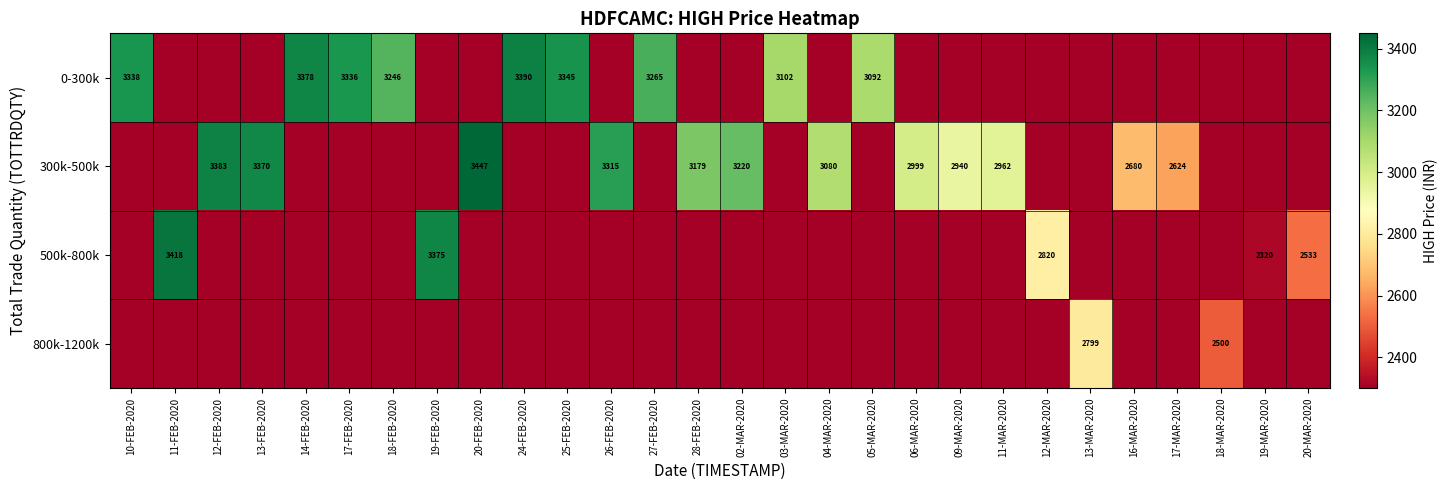

List the series in order of their overall mean, lowest first.

800k-1200k, 500k-800k, 0-300k, 300k-500k